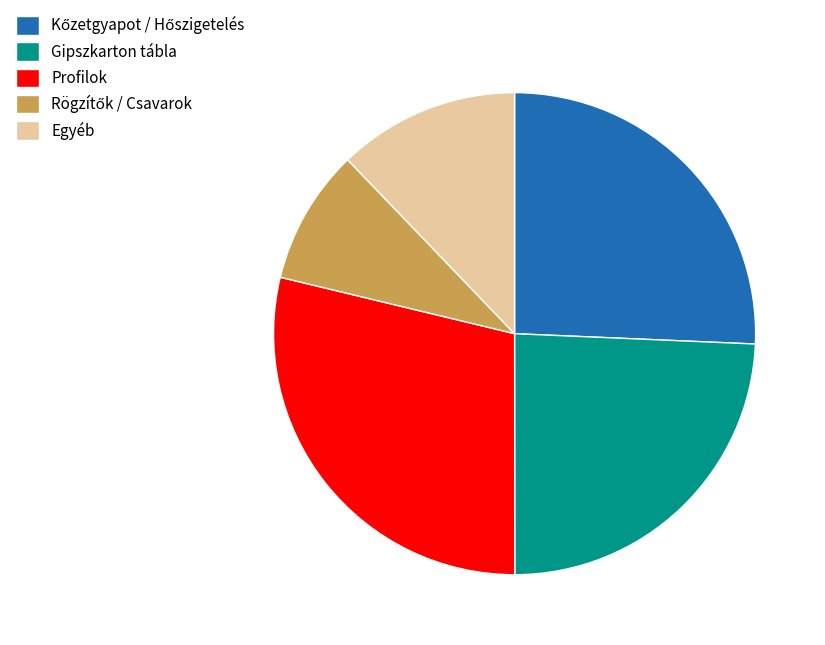

What is the ratio of the value at Profilok to the value at Gipszkarton tábla?

1.2